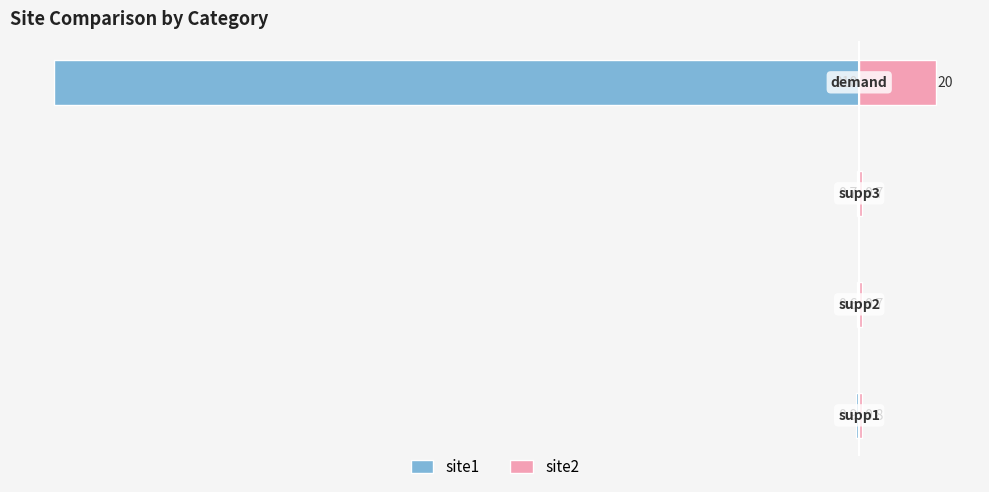

What is the value of the site2 bar at the 2nd from the left?

0.7